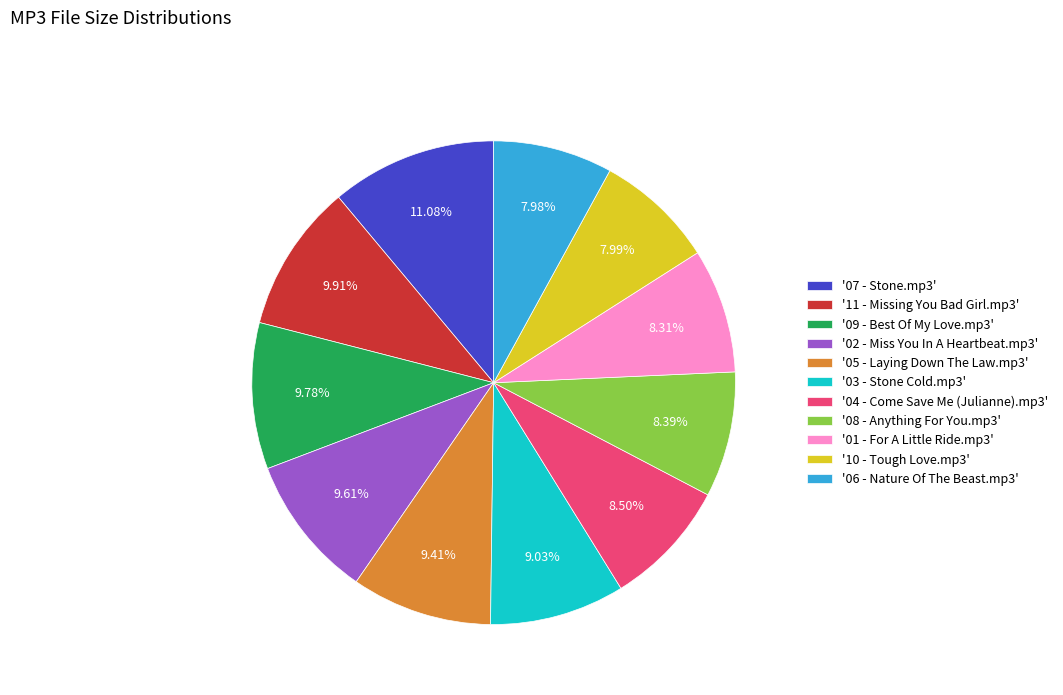

Is there a majority slice in this chart?

No